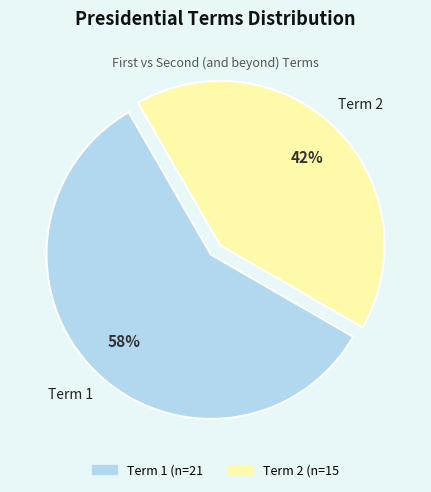

Which slice is the largest?

Term 1